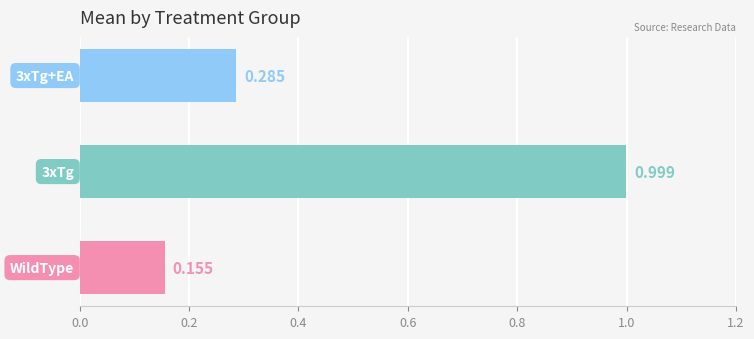

What is the maximum value shown in the chart?

1.0